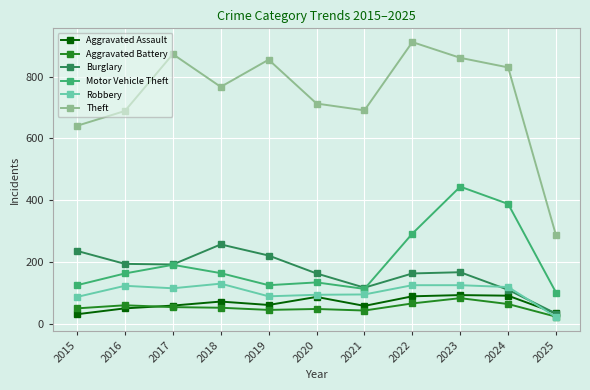

What is the sum of the Aggravated Battery values at 2019 and 2017?

99